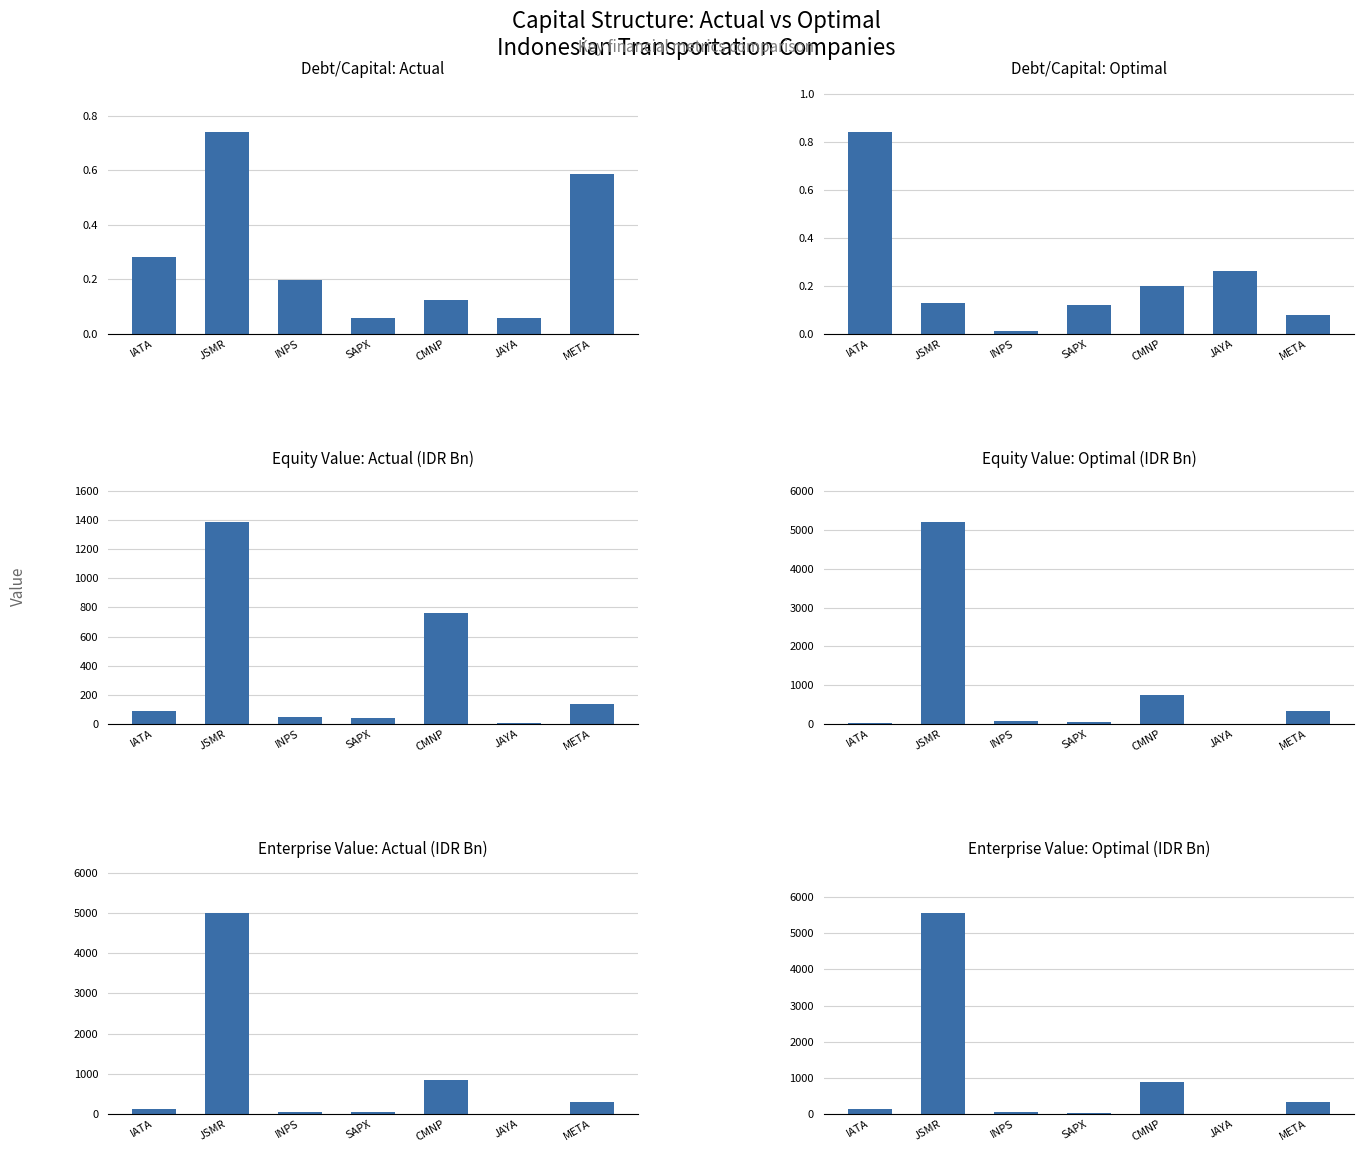

What is the value of the optimal_debt_capital bar at the 5th from the left?

0.2